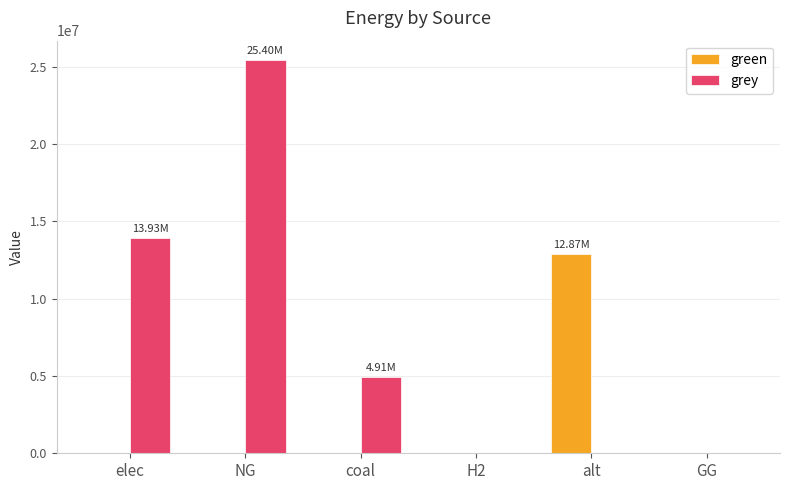

How many groups of bars are there?

6